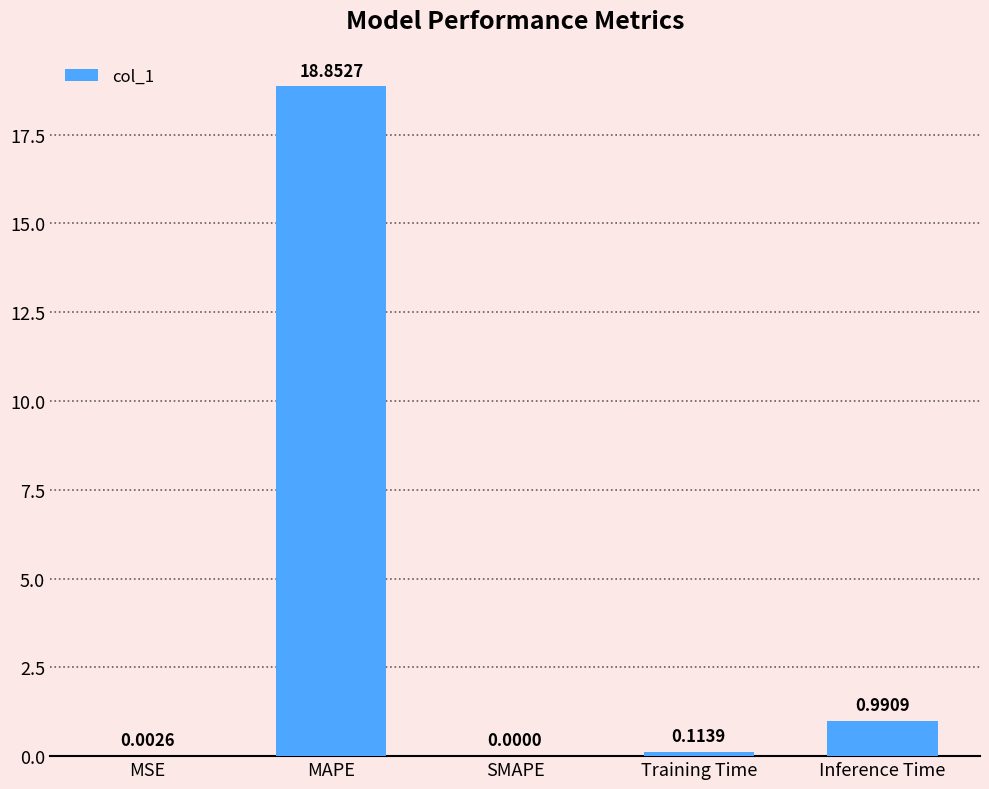

Which has a higher value, Training Time or SMAPE?

Training Time